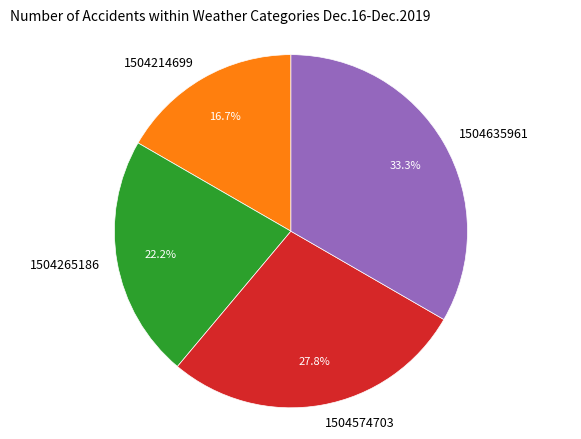

To the nearest percent, what is the combined percentage of 1504574703 and 1504214699?

44%